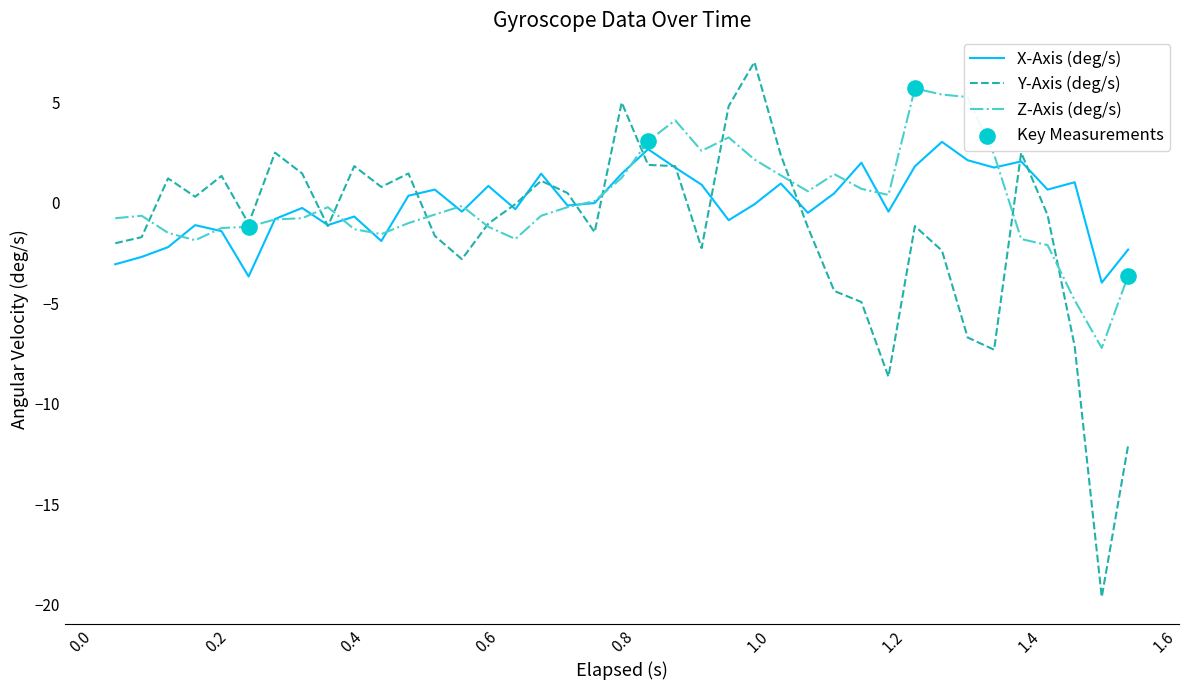

Which series has the largest range (max minus min)?

Y-Axis (deg/s)